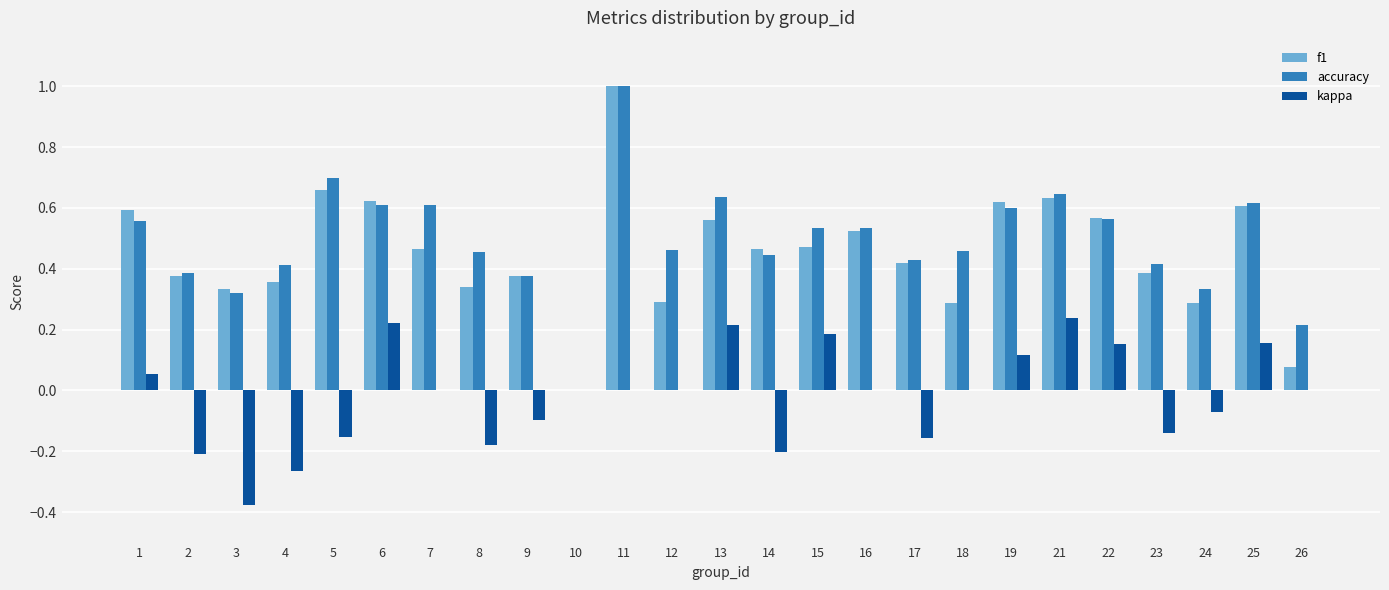

Which series has the largest total across all categories?

accuracy